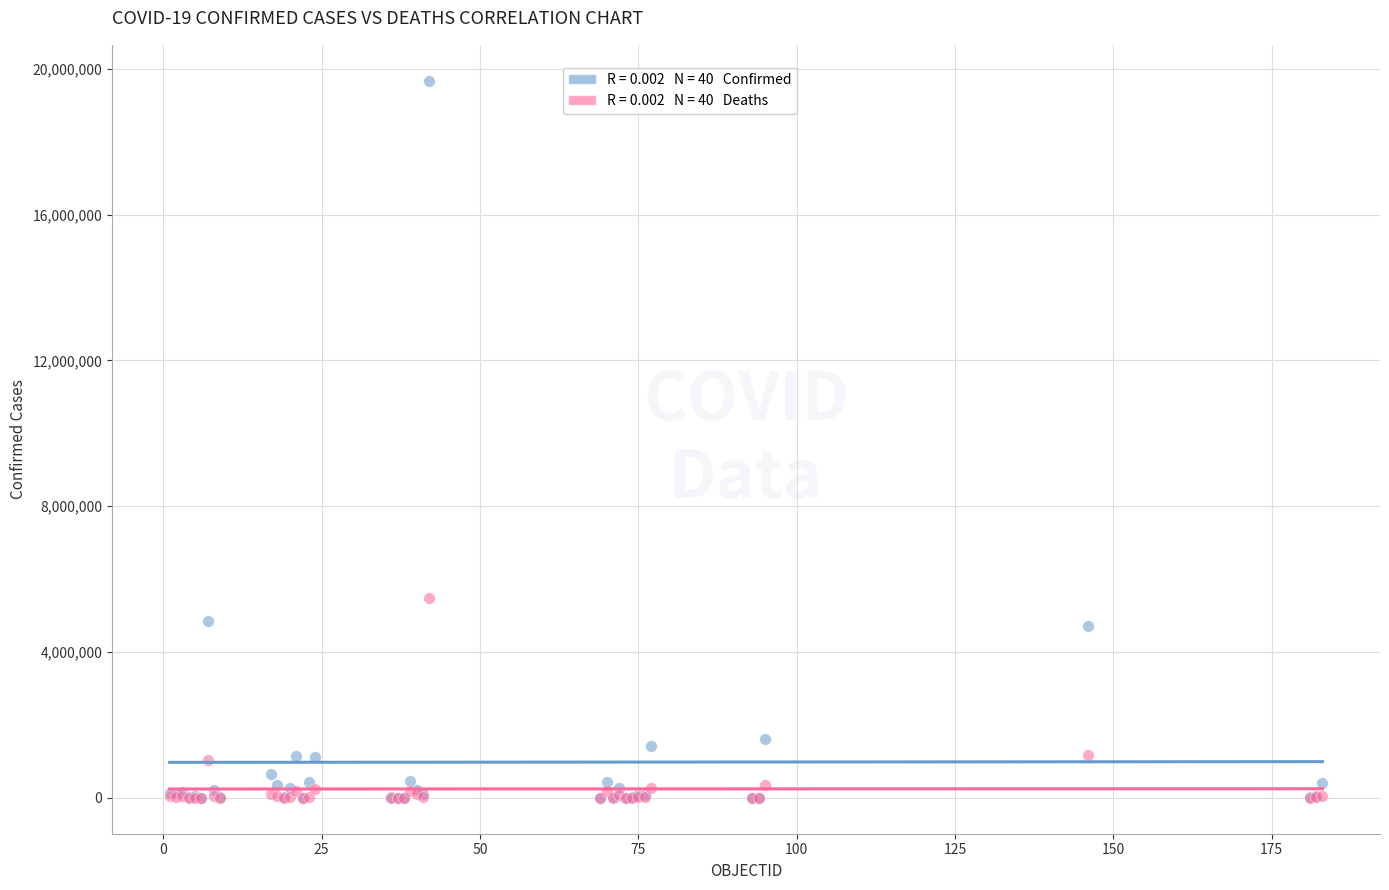

Across all series, what Y value is closest to 9835277?

5494480